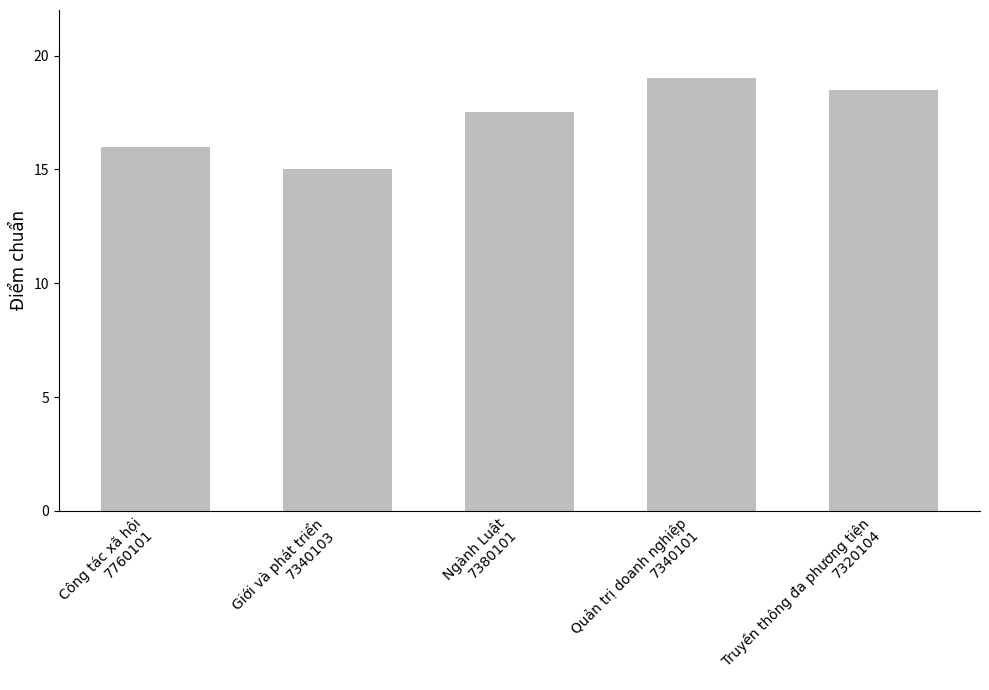

Which label corresponds to the largest value in the chart?

Quản trị doanh nghiệp
7340101